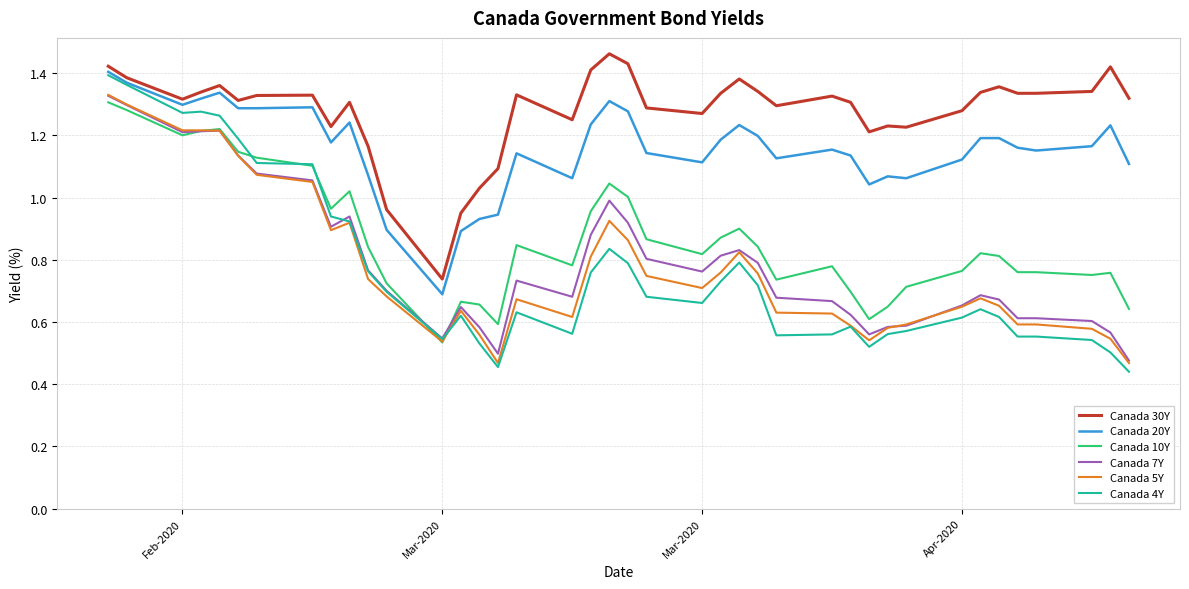

Which series has the widest spread of values?

Canada 4Y